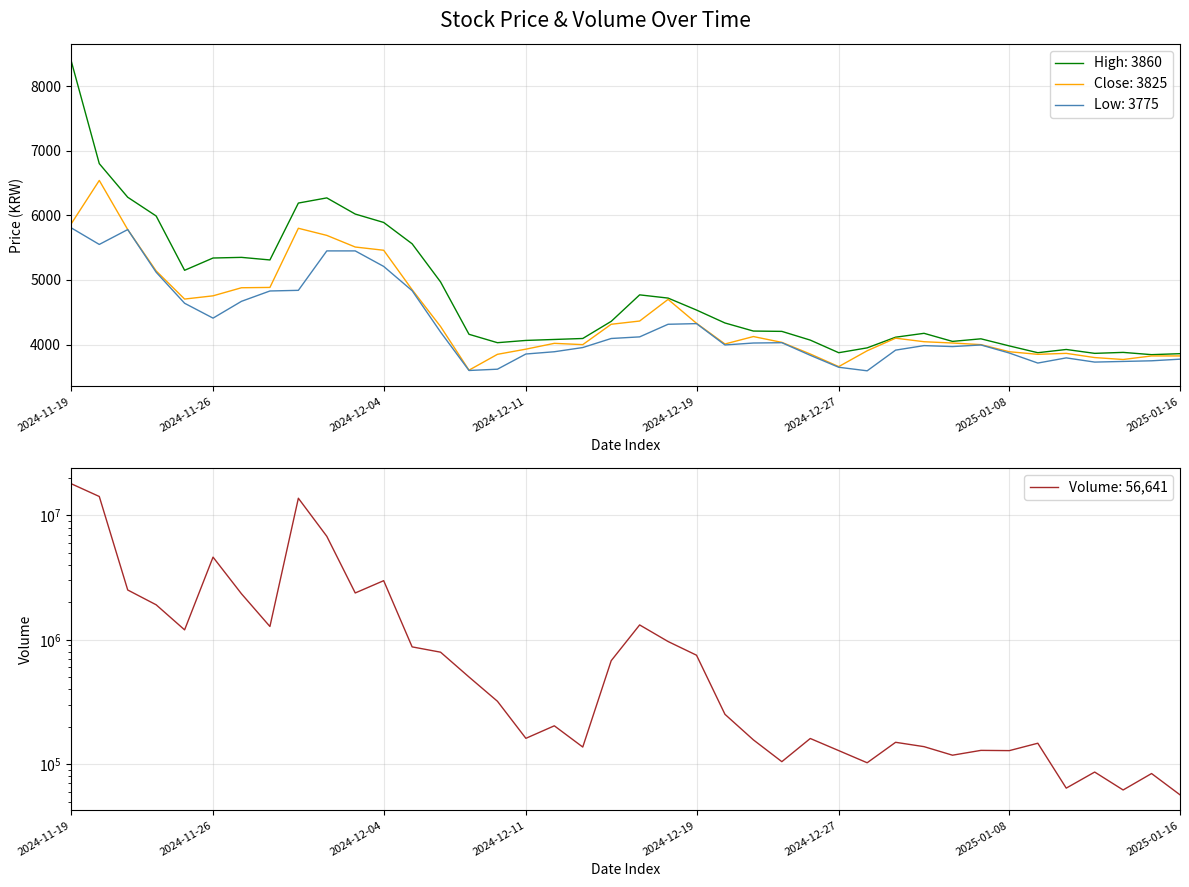

The value of High: 3860 at 2024-11-19 is 5620. True or false?

False